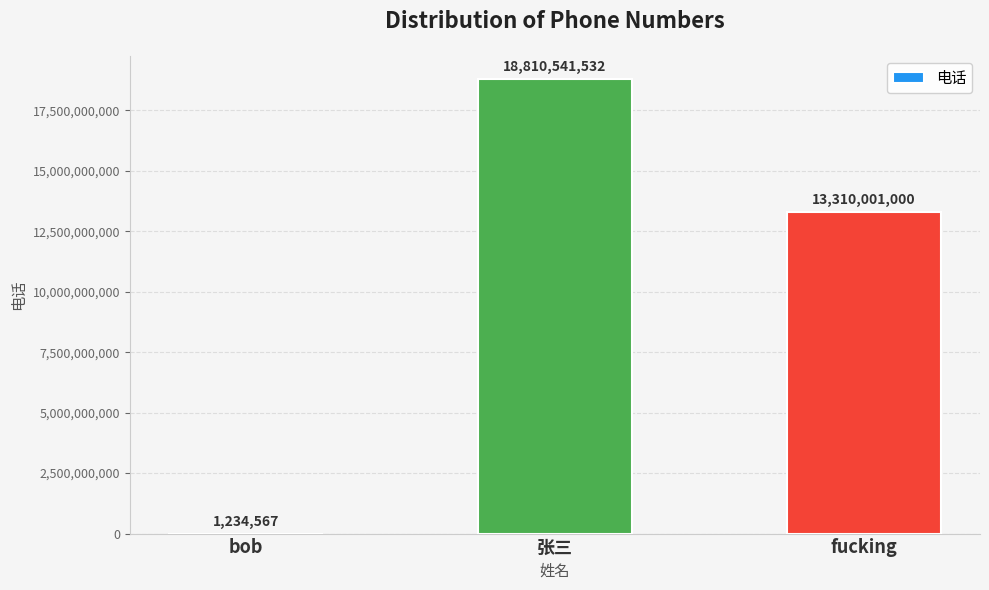

Where is the data nearest to the value 9405888049?

fucking